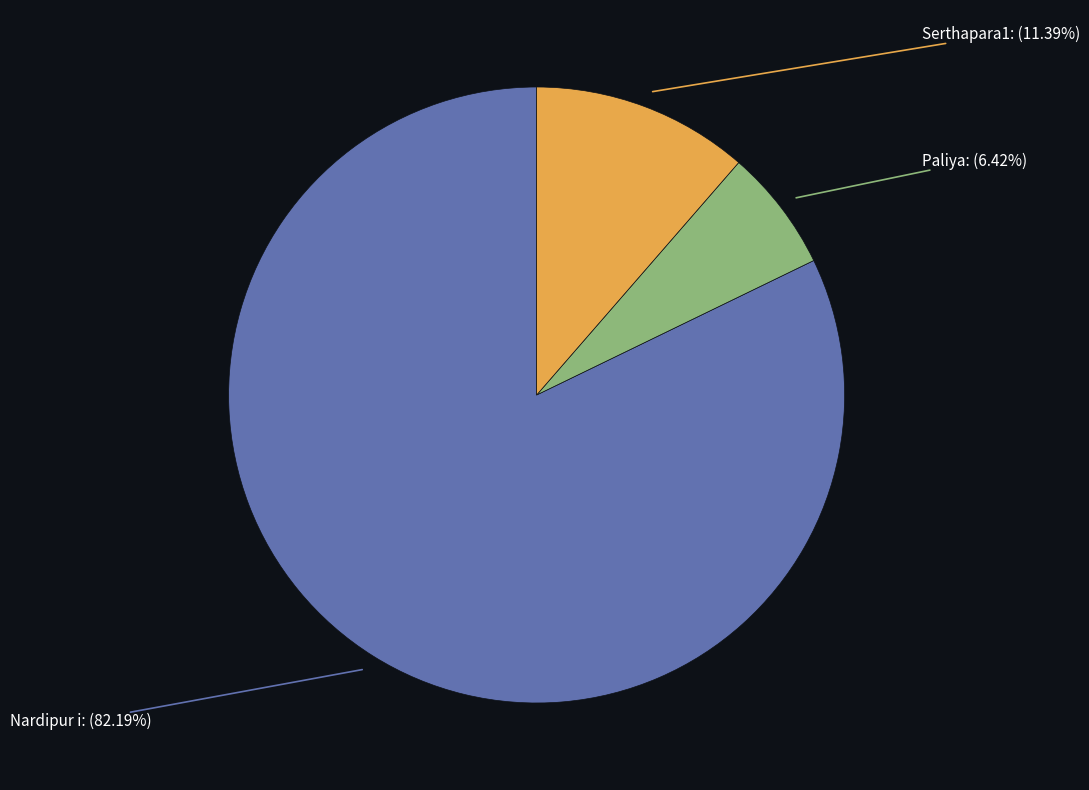

Does any single category account for the majority?

Yes